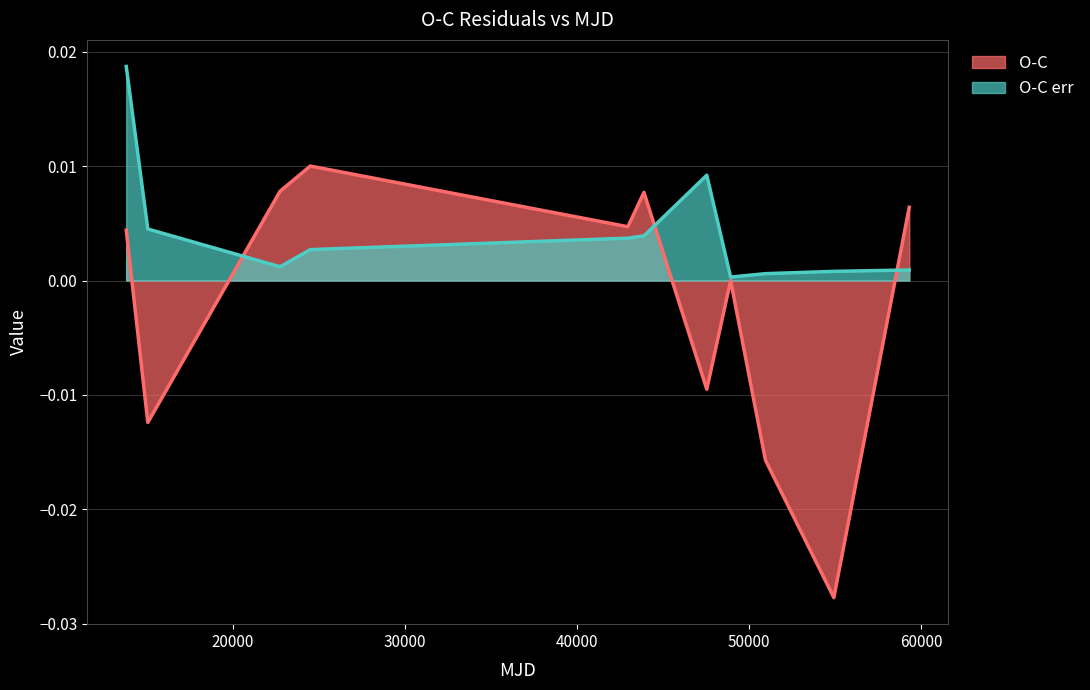

How many series are shown in this chart?

2